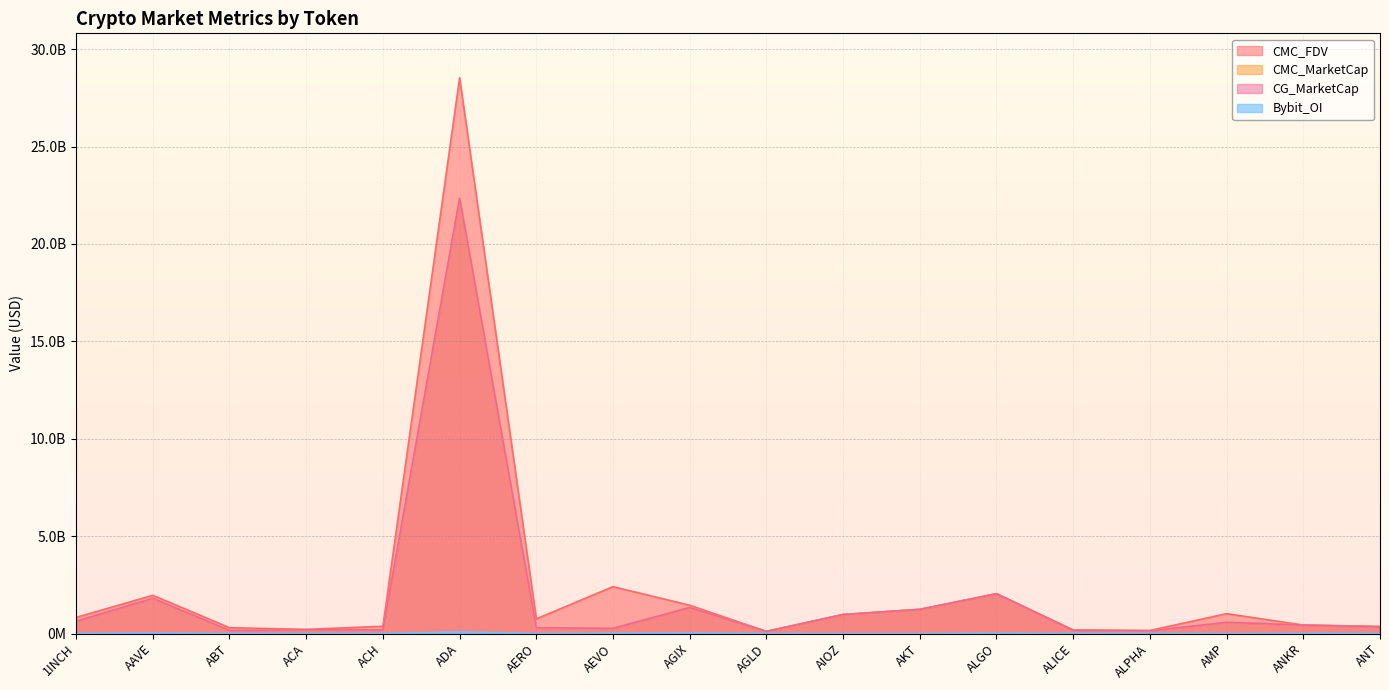

How many lines are shown in the chart?

4